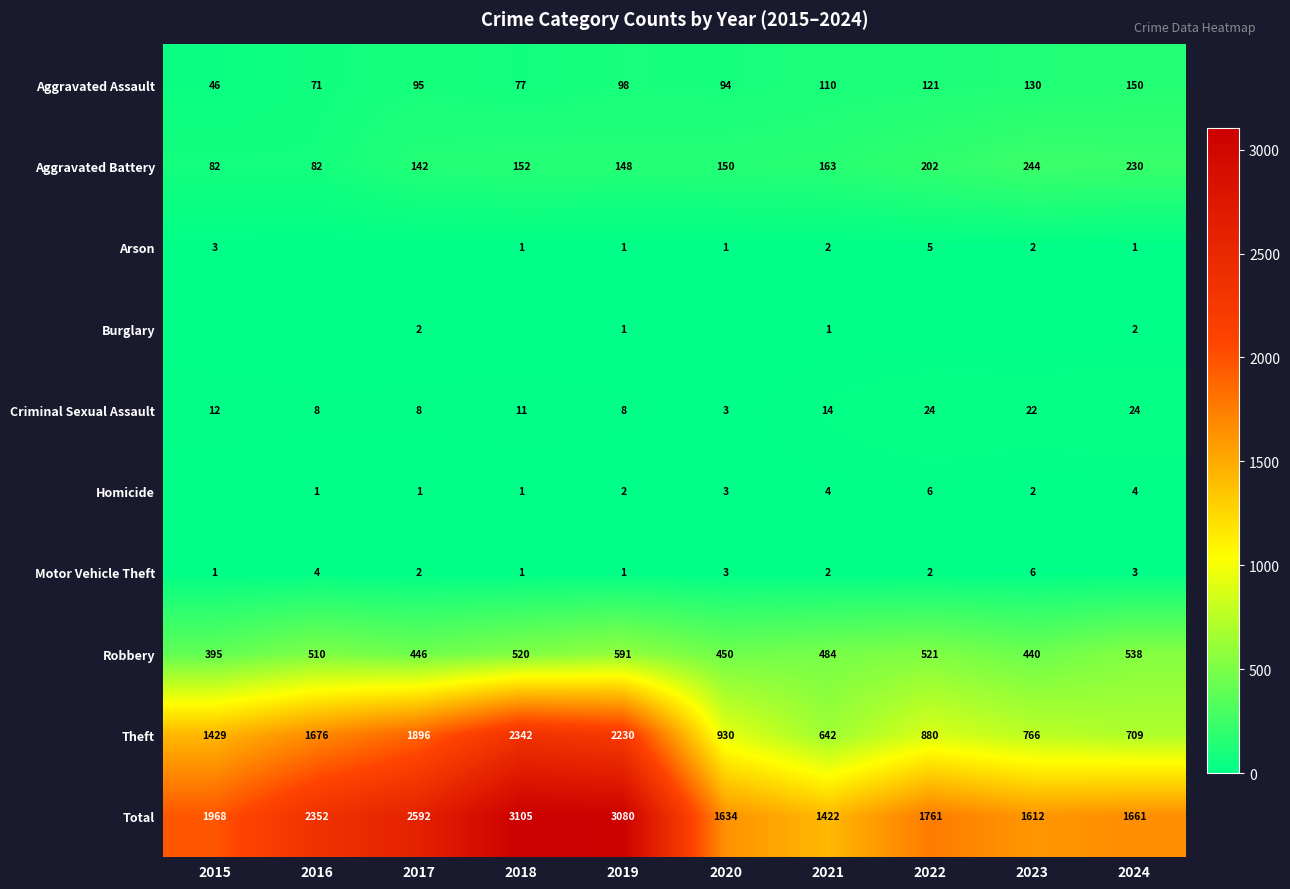

What value does the Motor Vehicle Theft series have at 2020?

3